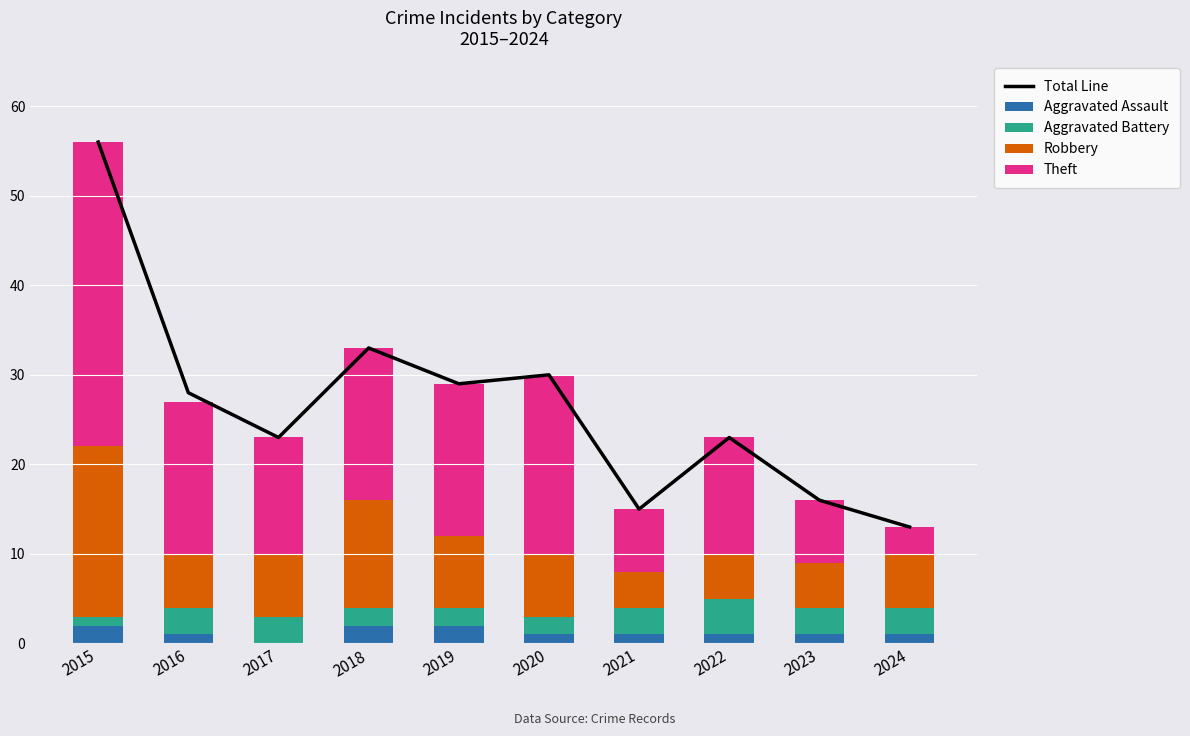

At which label is Aggravated Assault closest to 1?

2016